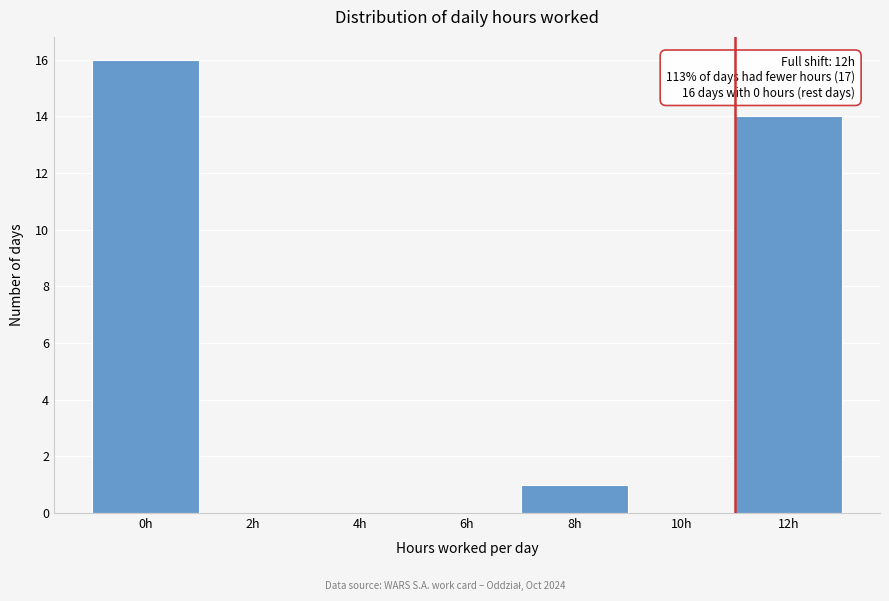

Reading right to left, what are all the values shown in this chart?

12h=14	10h=0	8h=1	6h=0	4h=0	2h=0	0h=16